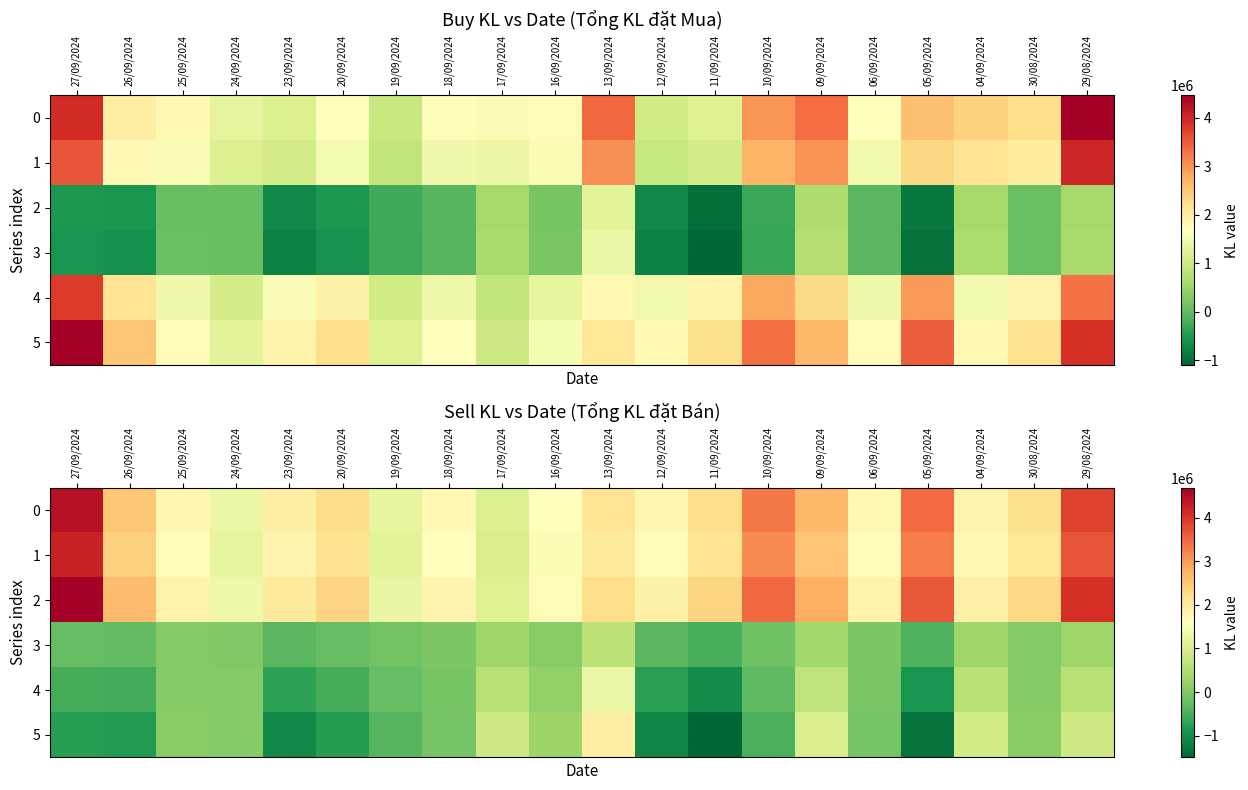

Rank the series at 12/09/2024 from highest to lowest value.

2, 0, 1, 3, 4, 5